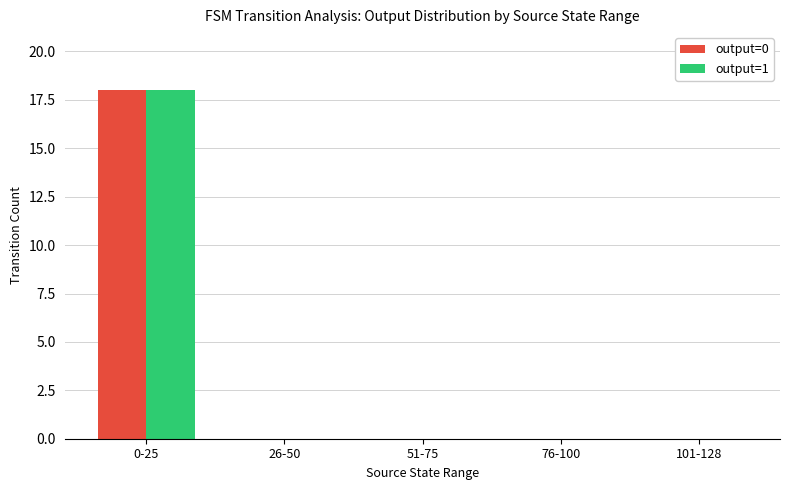

How many series are shown in this chart?

2